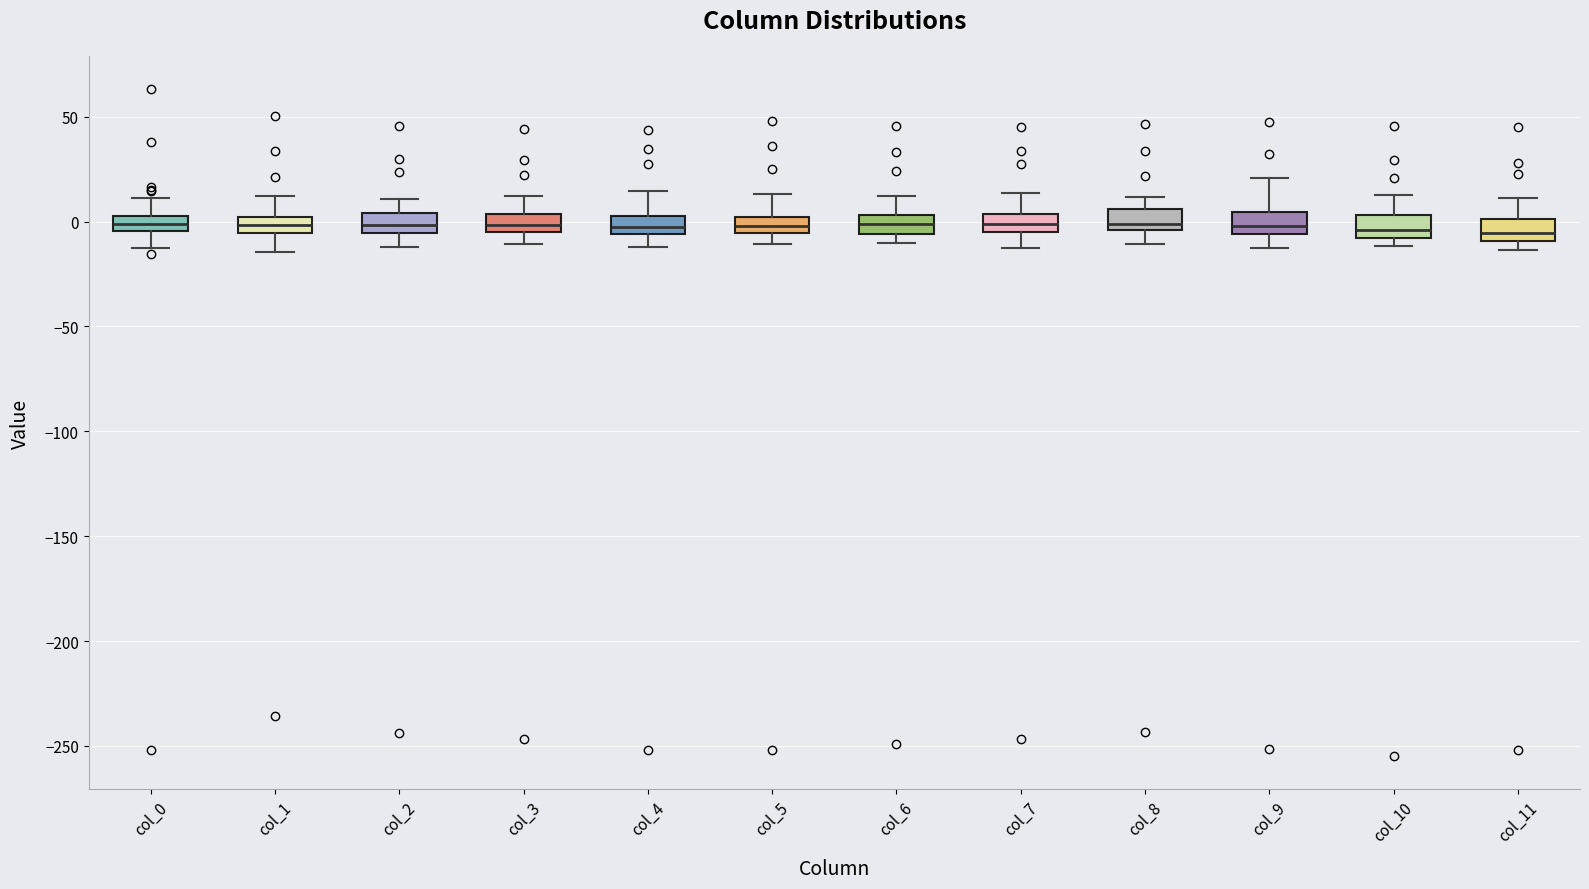

Where does the lower whisker of the box for col_7 end on the y-axis? The values are not printed on the chart, so give them approximately, as read against the axis.

-10